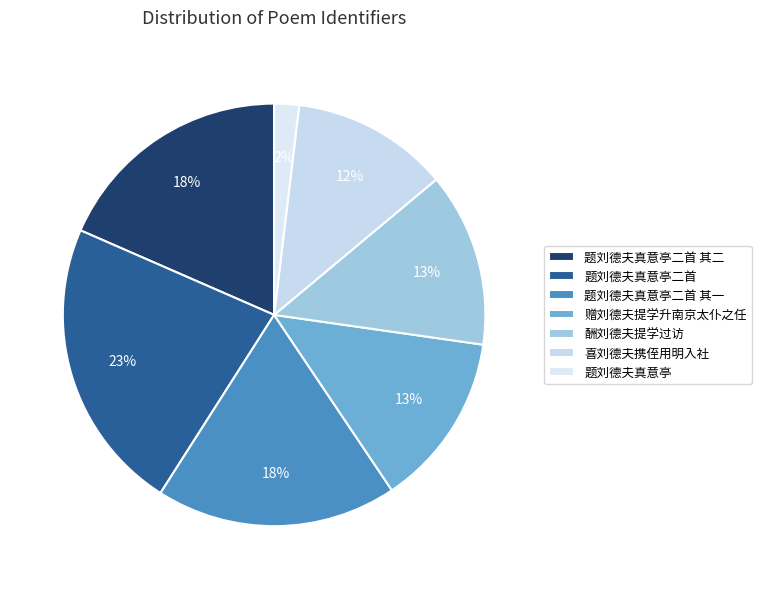

Is there a majority slice in this chart?

No